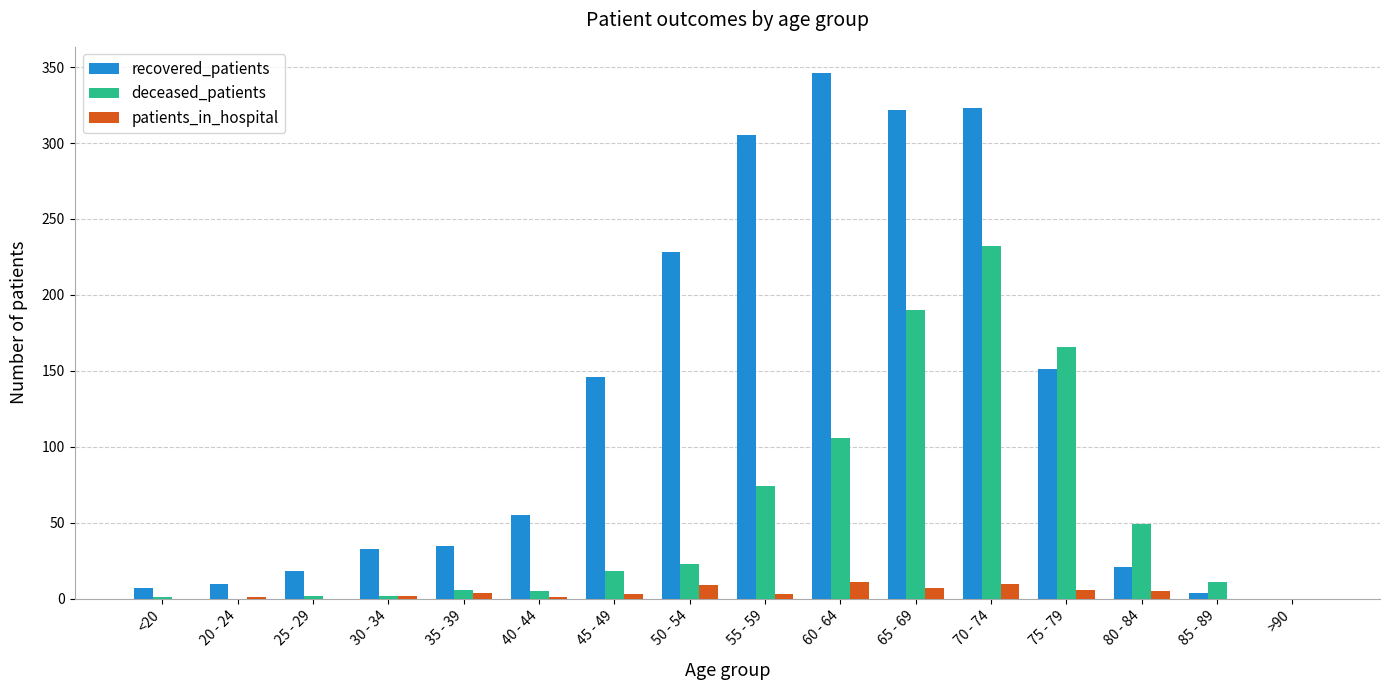

Between <20 and 70 - 74, which series saw the biggest shift?

recovered_patients